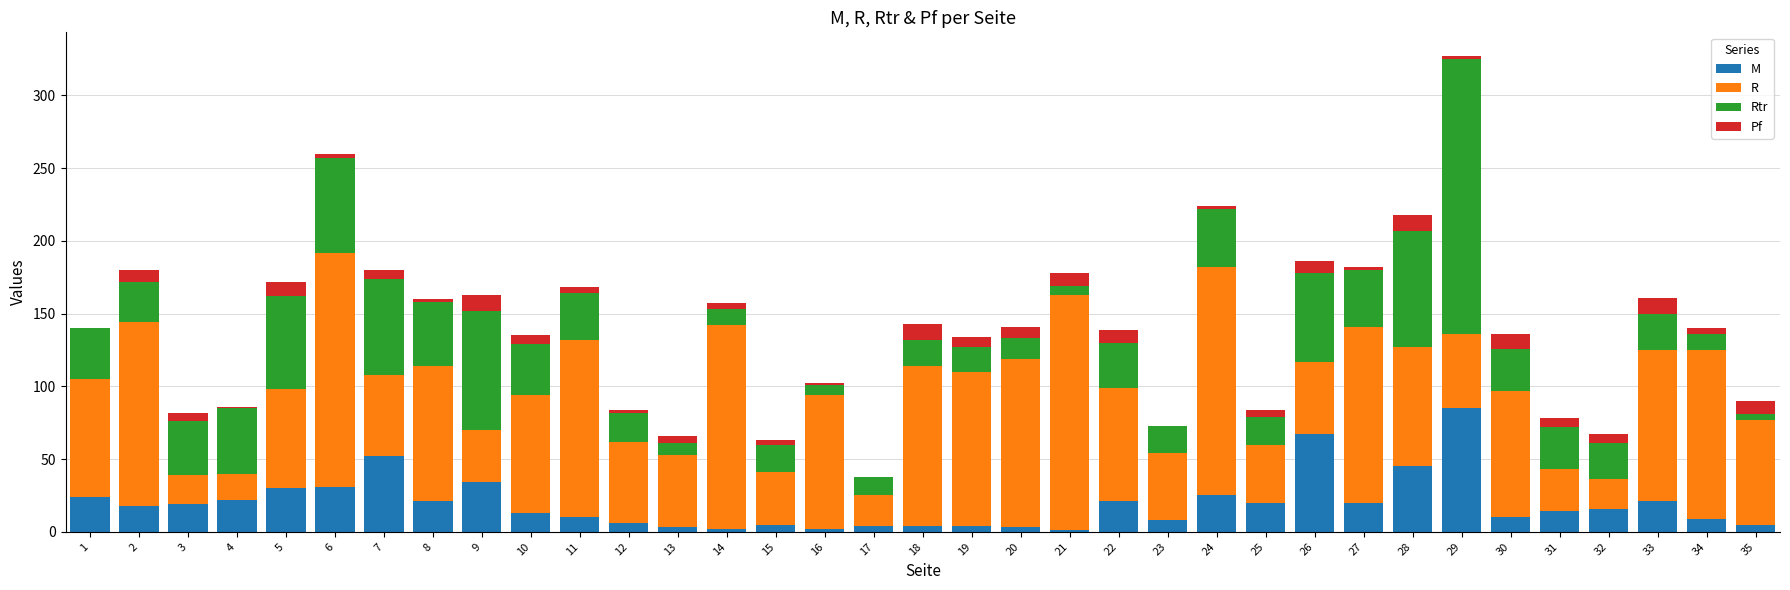

At which category is the sum across all series the highest?

29